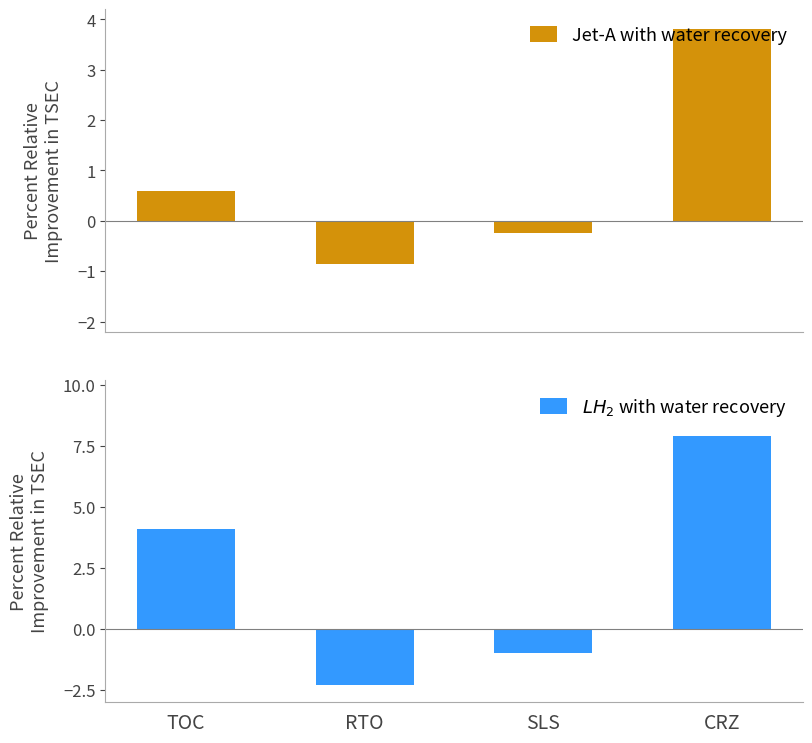

Reading left to right, what are all the values shown in this chart?

Jet-A with water recovery: 0.6	-0.8	-0.2	3.8
$LH_2$ with water recovery: 4.1	-2.3	-1.0	7.9